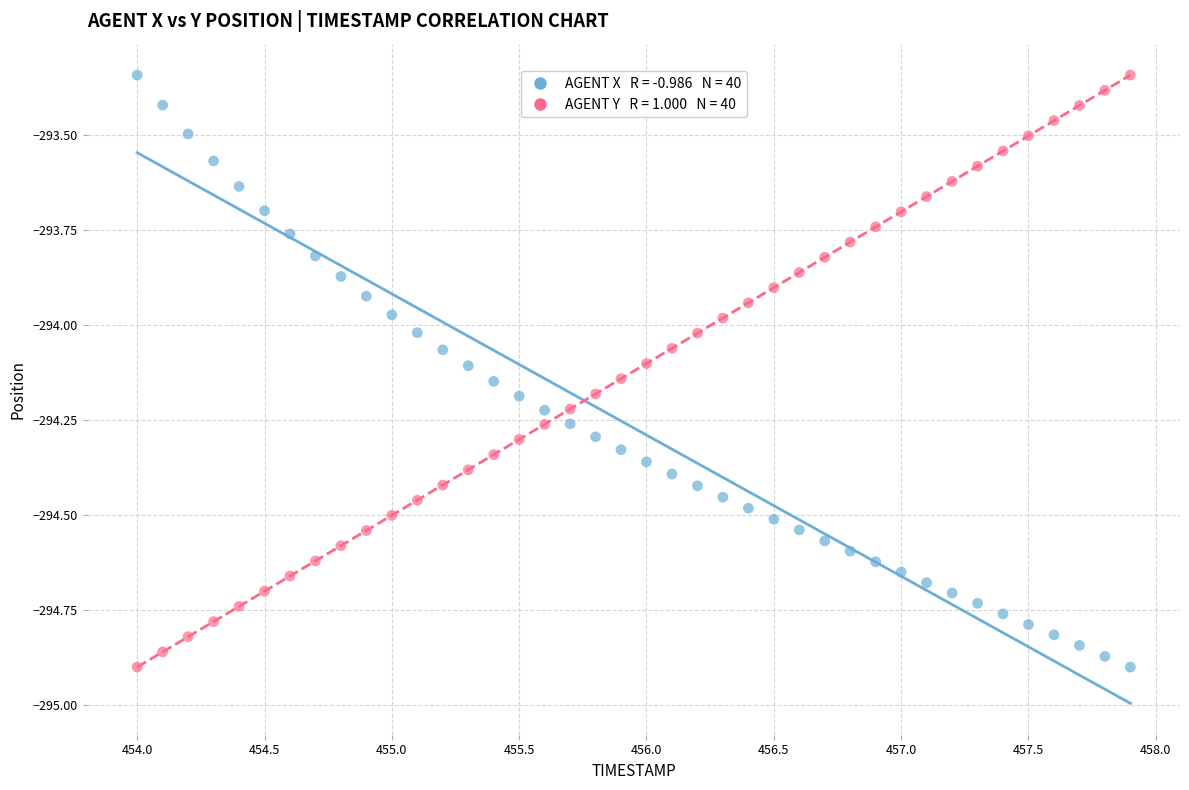

Across all data points, what is the range of X values (max minus min)?

3.9